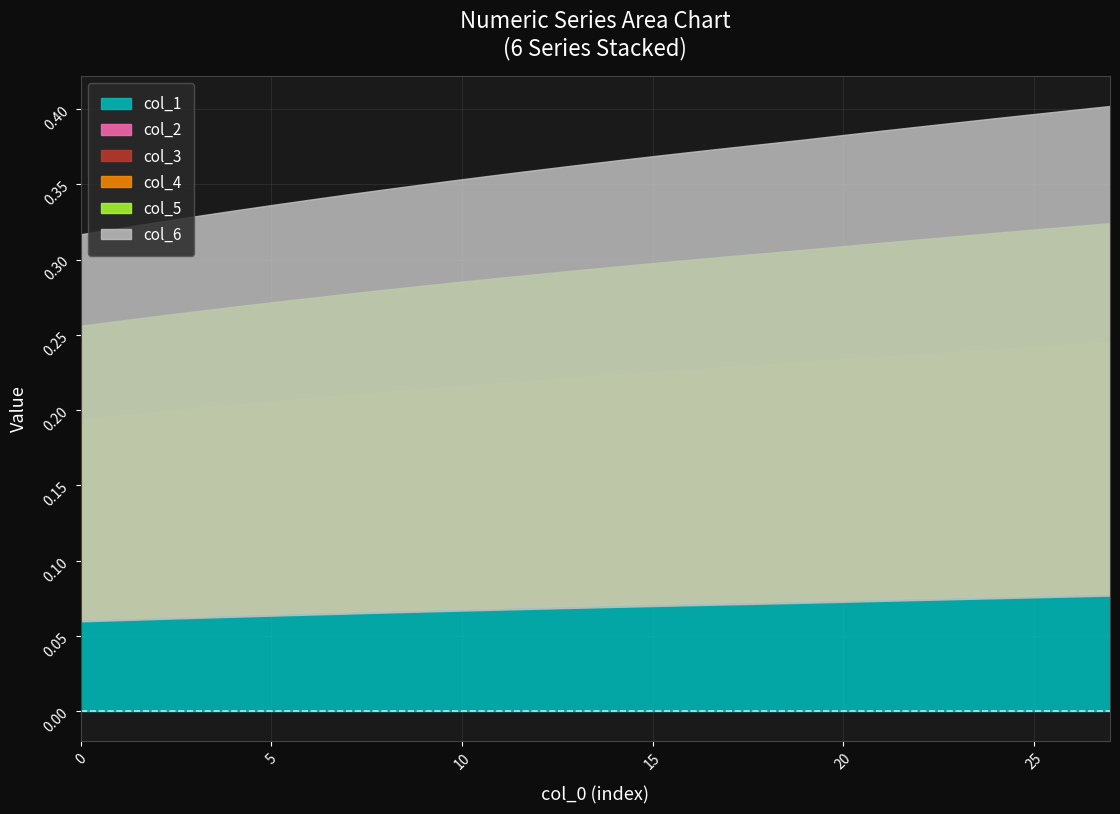

At which category does the chart reach its peak across all series?

27